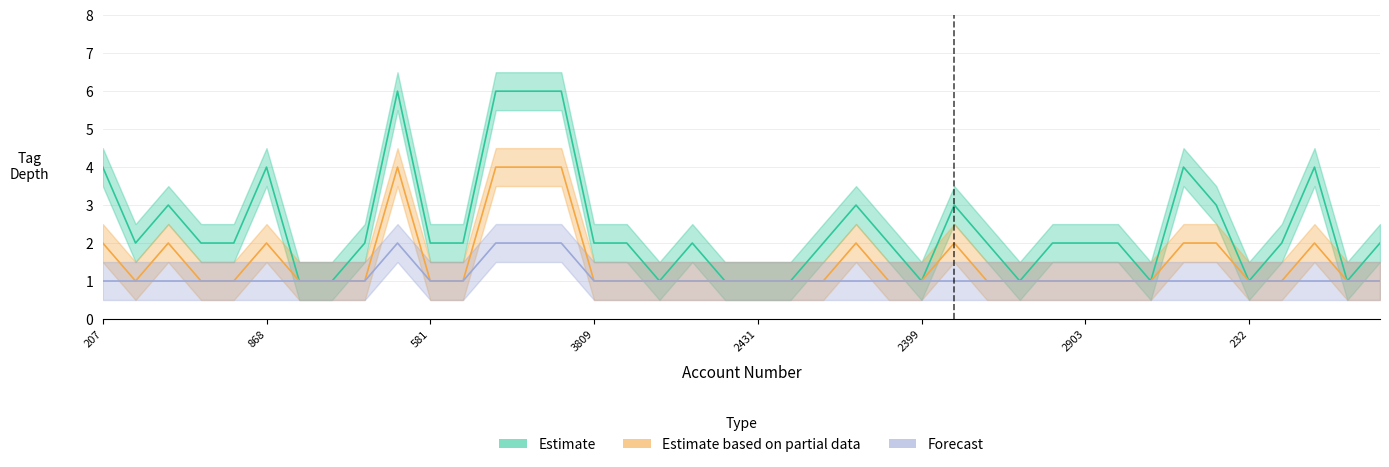

How many interior local peaks does the Forecast series have?

1